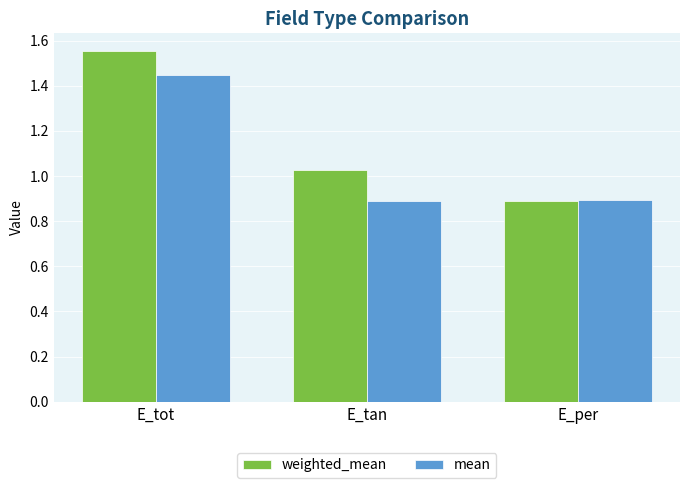

Count the number of data series in this chart.

2